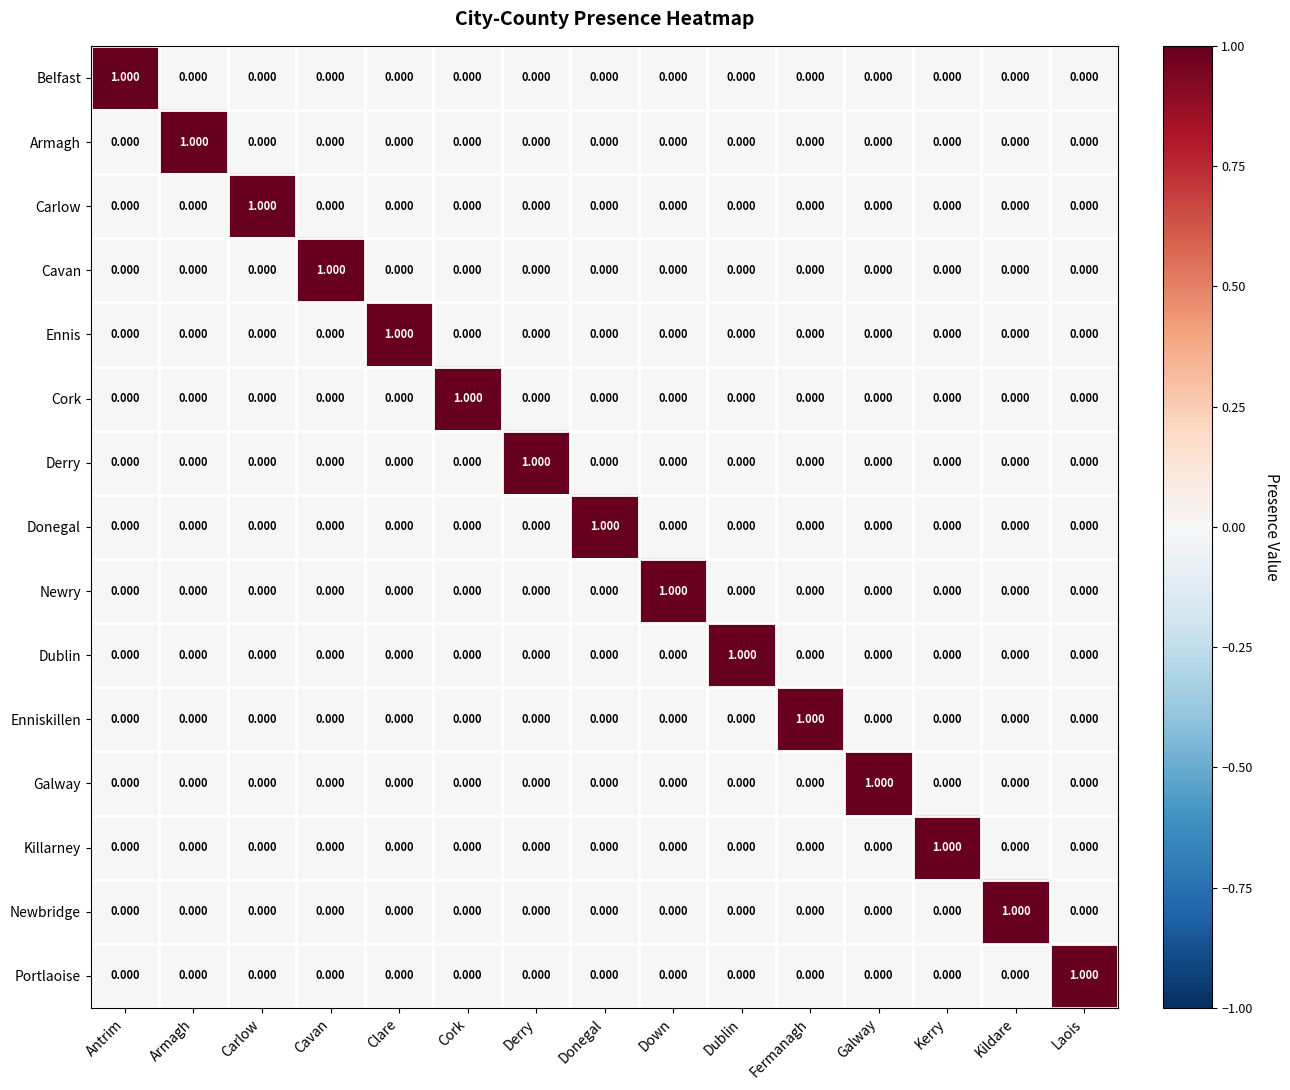

How many values in Cavan are above zero?

1